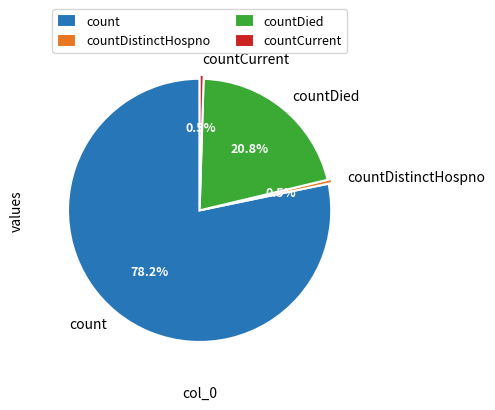

What is the ratio of the value at countDied to the value at countDistinctHospno?

42.7